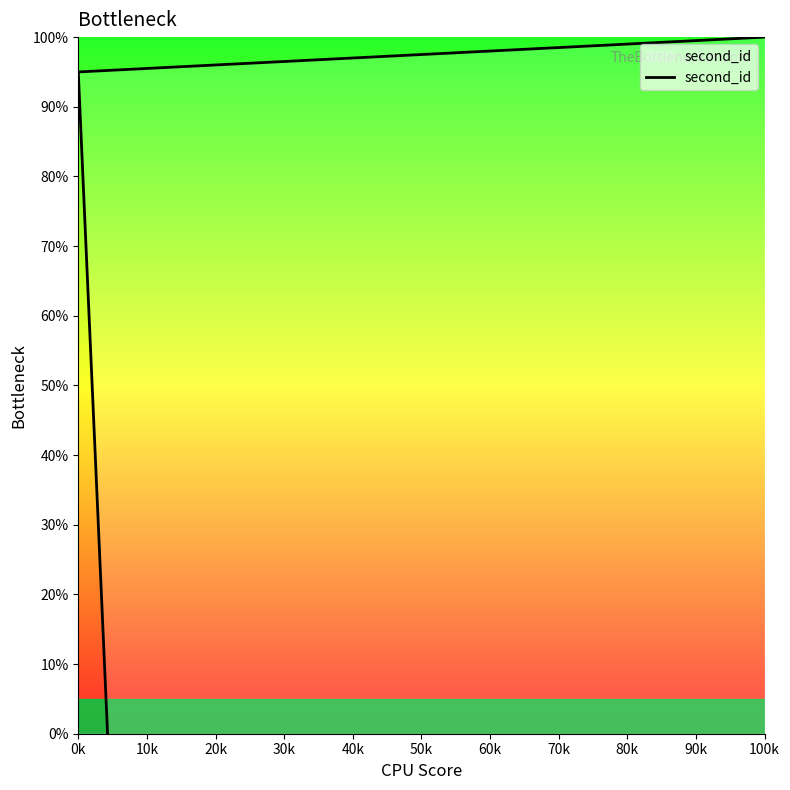

What is the value of the 8th point from the left?

65